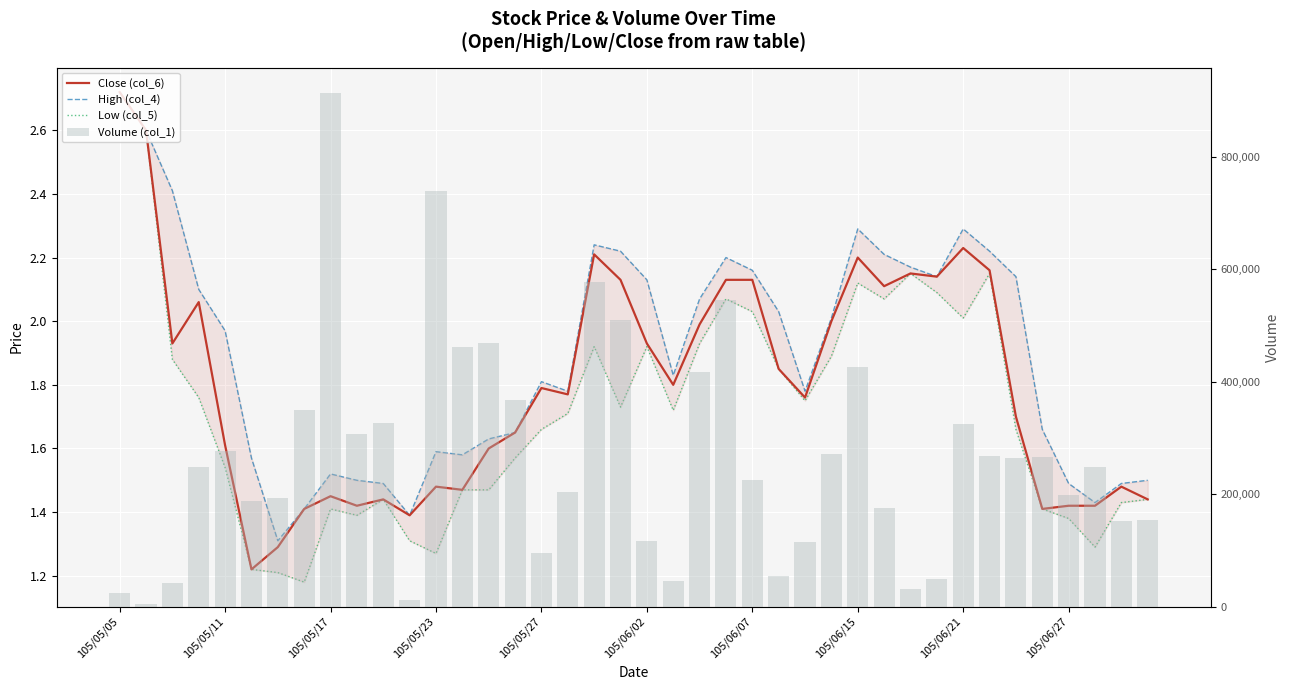

What is the sum of the Volume (col_1) values at 38 and 20?

268000.0